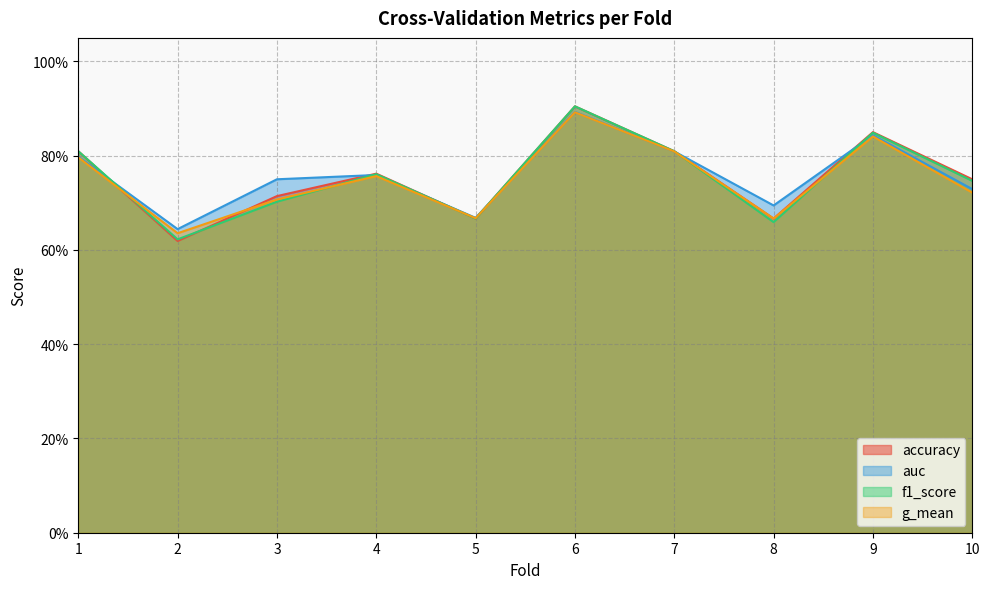

True or false: g_mean and f1_score cross at least once.

True